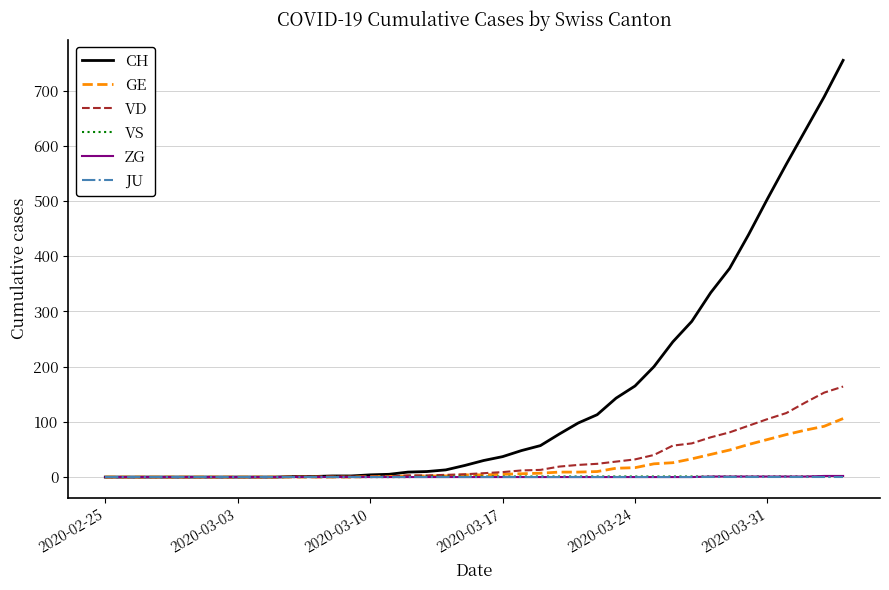

Which series has the widest spread of values?

CH